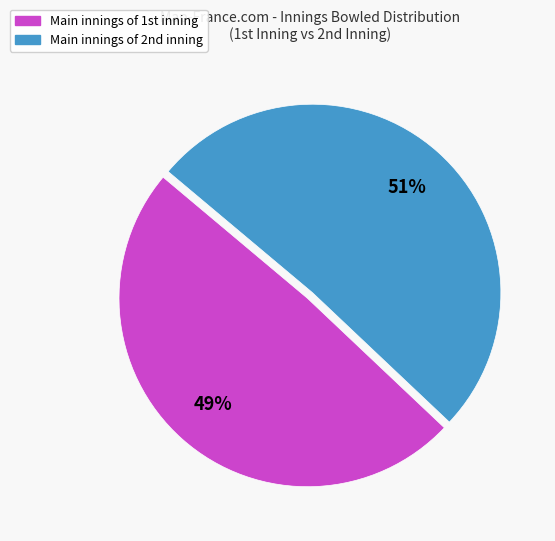

How many slices are in this pie chart?

2